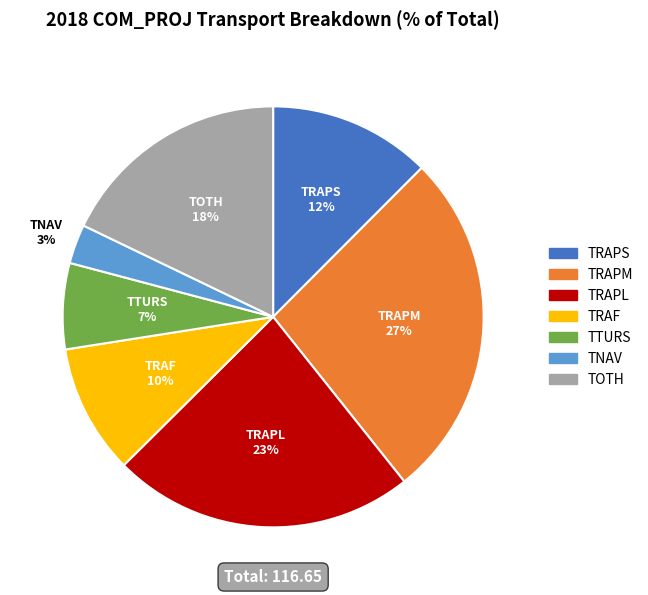

Count the number of slices in the pie.

7